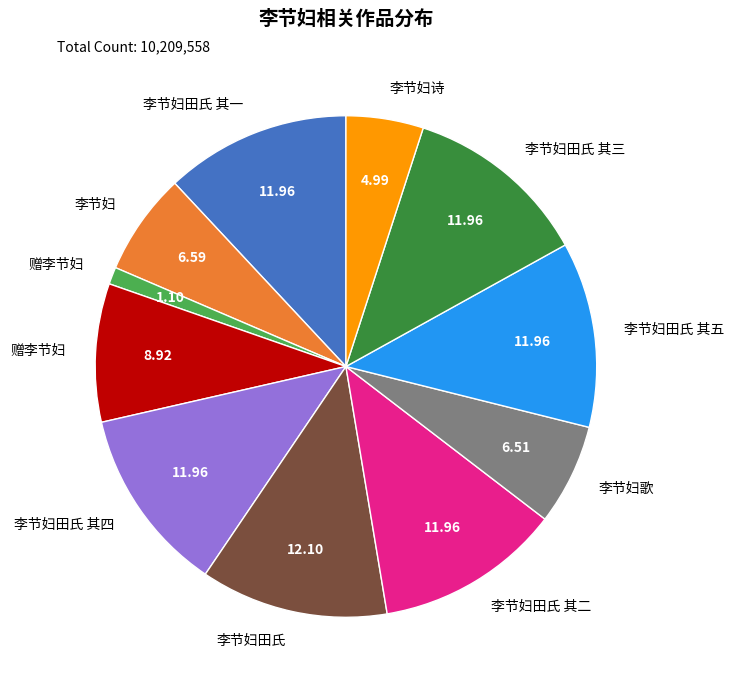

Is there a majority slice in this chart?

No